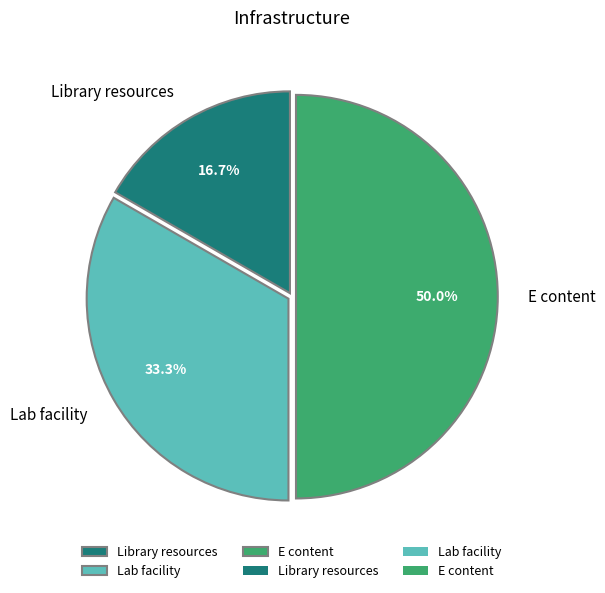

What is the smallest slice in the pie chart?

Library resources